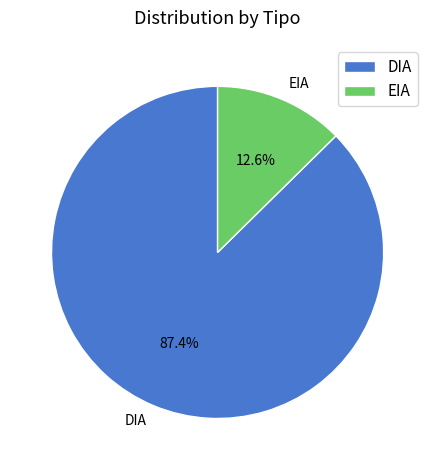

Between EIA and DIA, which is larger?

DIA